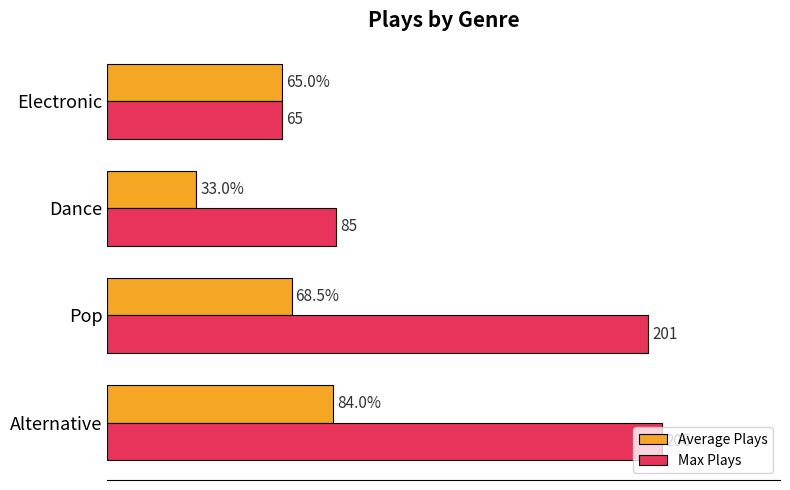

Which series has the largest total across all categories?

Max Plays